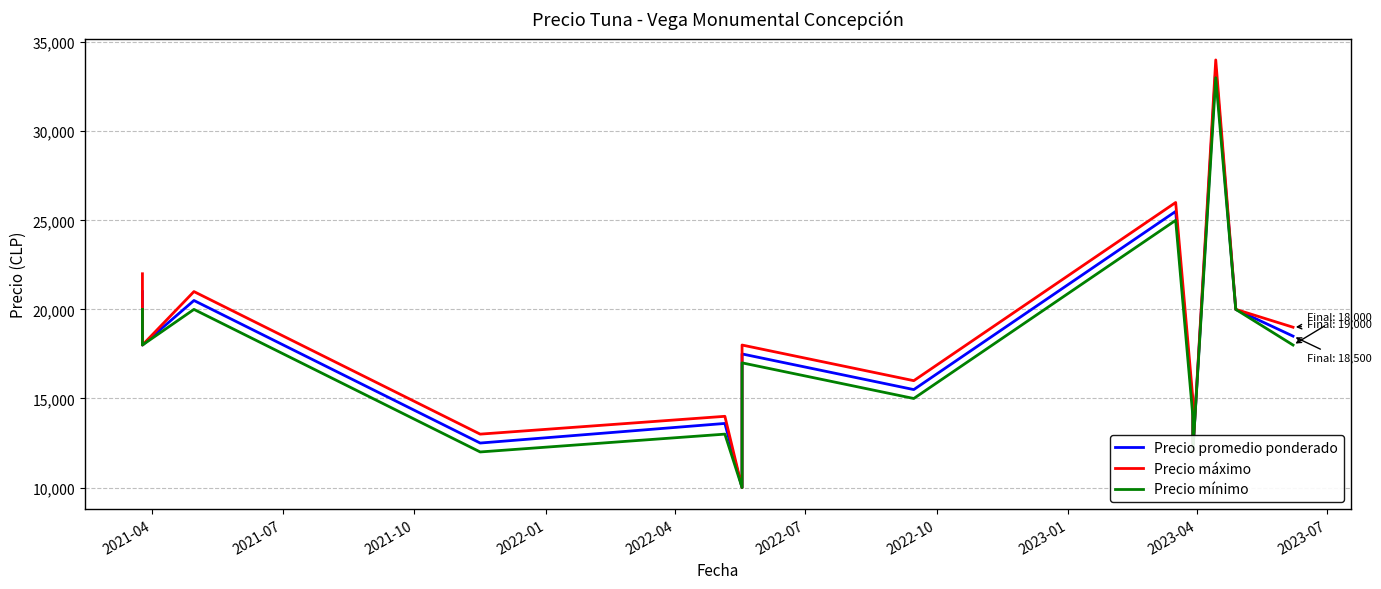

True or false: Precio promedio ponderado has a value of 13600 at 2022-04.

True